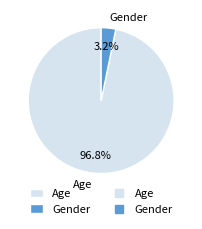

How many segments does this pie chart have?

2